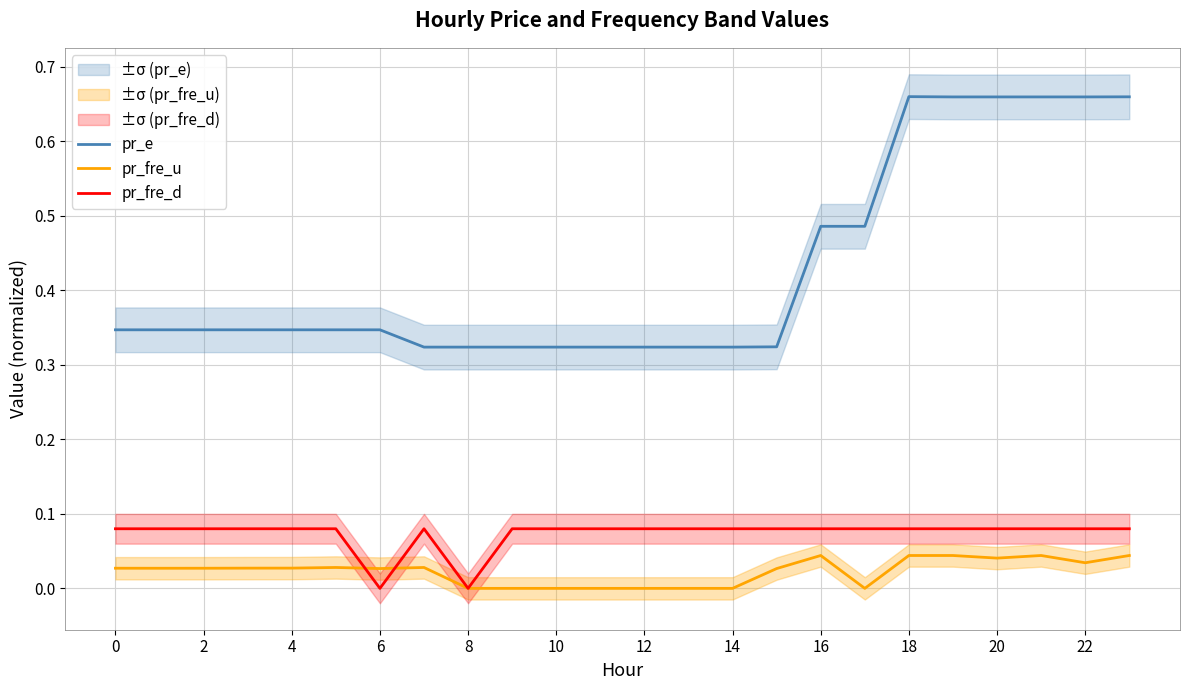

How many data points does each series have?

24